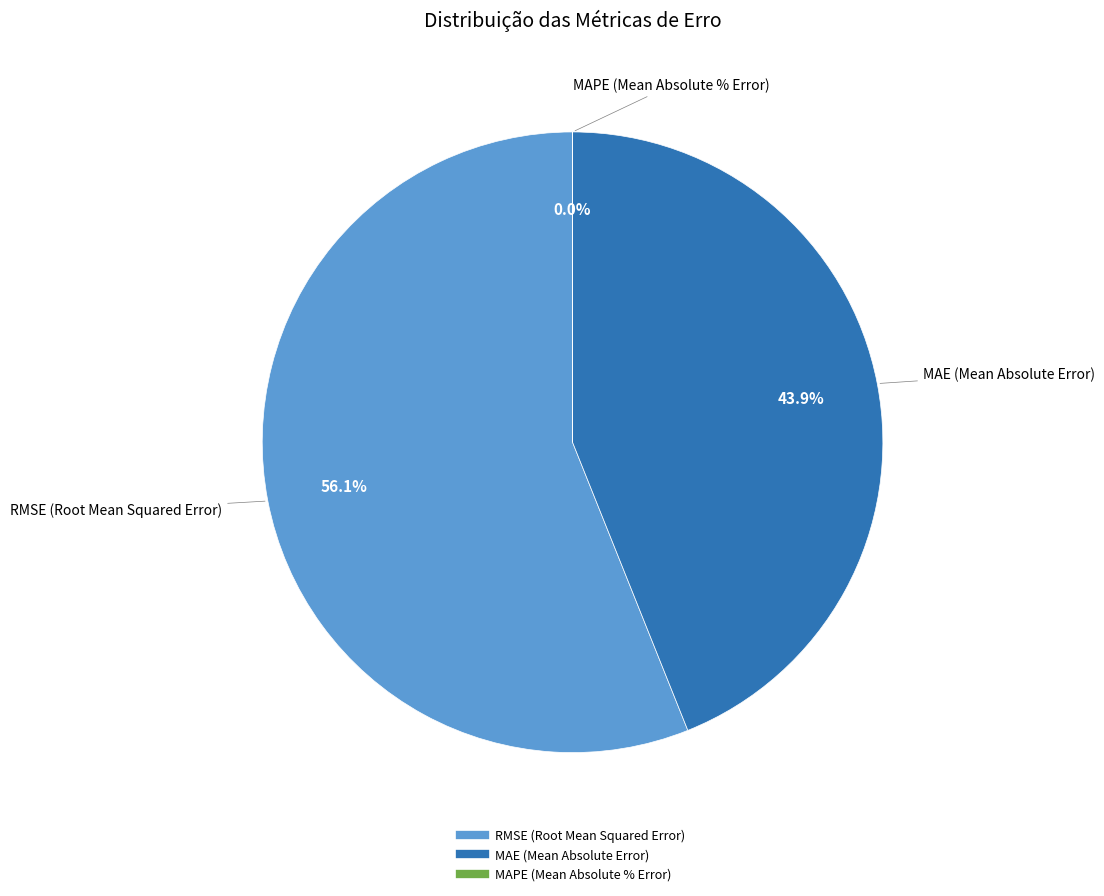

To the nearest percent, what is the combined percentage of MAPE (Mean Absolute % Error) and MAE (Mean Absolute Error)?

44%